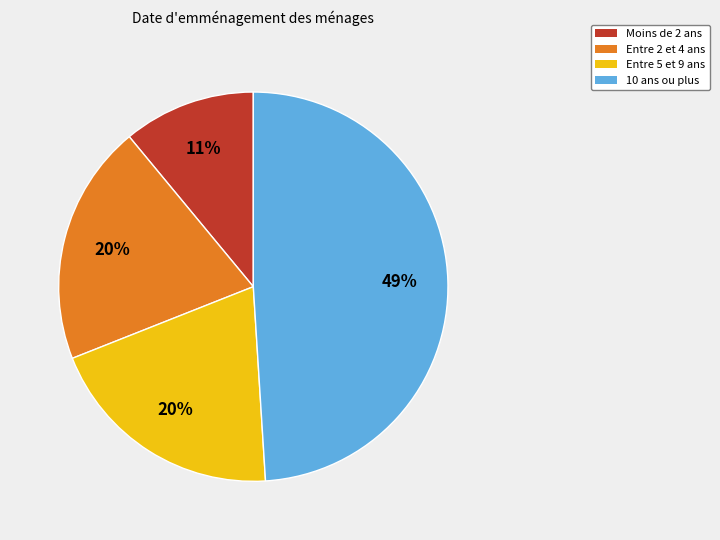

To the nearest percent, what is the average slice percentage?

25%